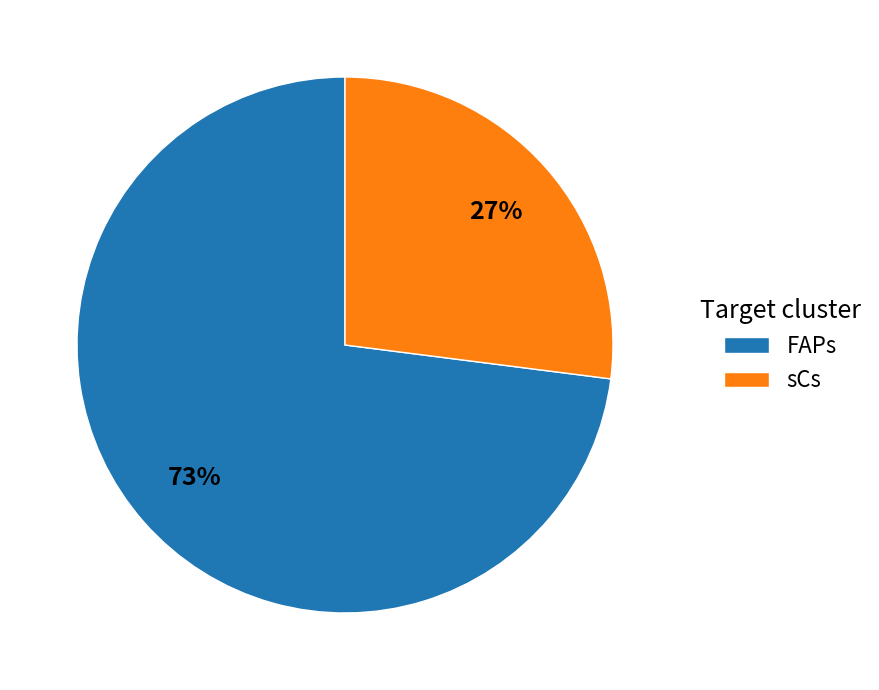

True or false: FAPs accounts for 80% of the total.

False